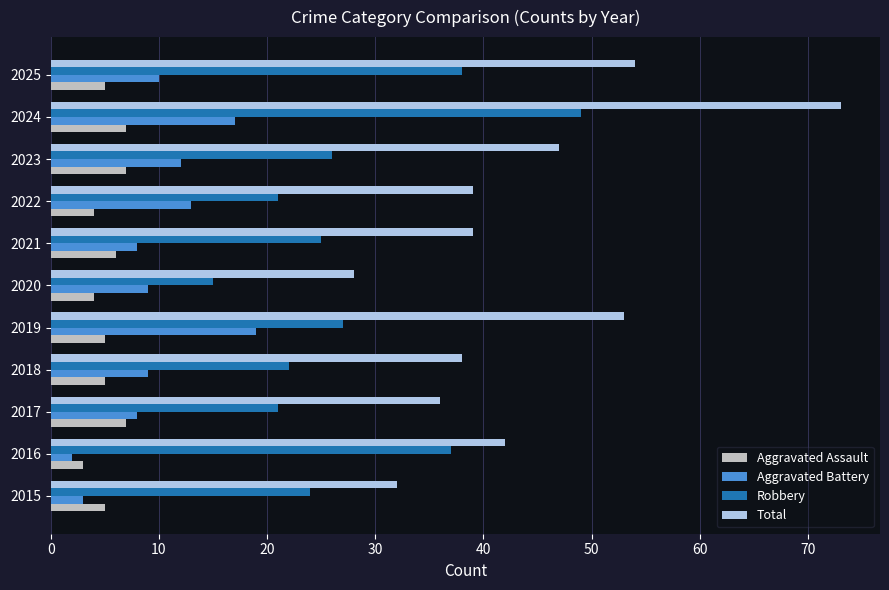

What are all the series names shown in the legend?

Aggravated Assault, Aggravated Battery, Robbery, Total